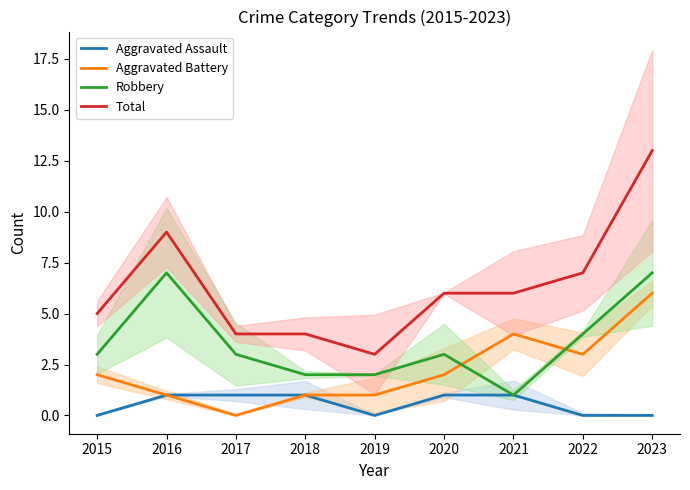

Rank the series by their average value, from lowest to highest.

Aggravated Assault, Aggravated Battery, Robbery, Total